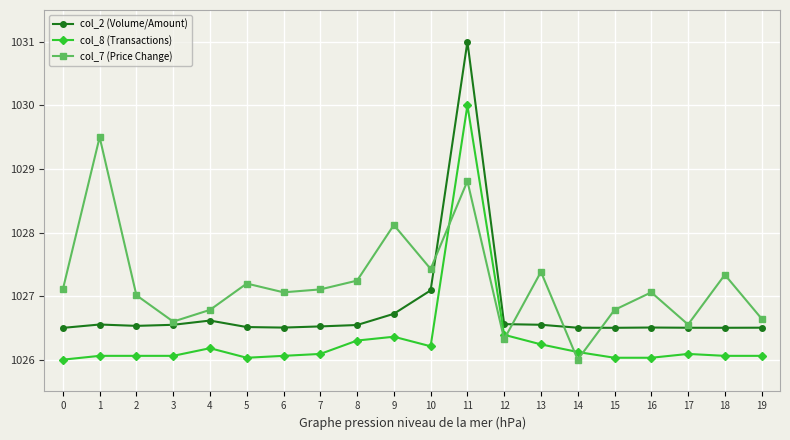

Which series has the largest range (max minus min)?

col_2 (Volume/Amount)